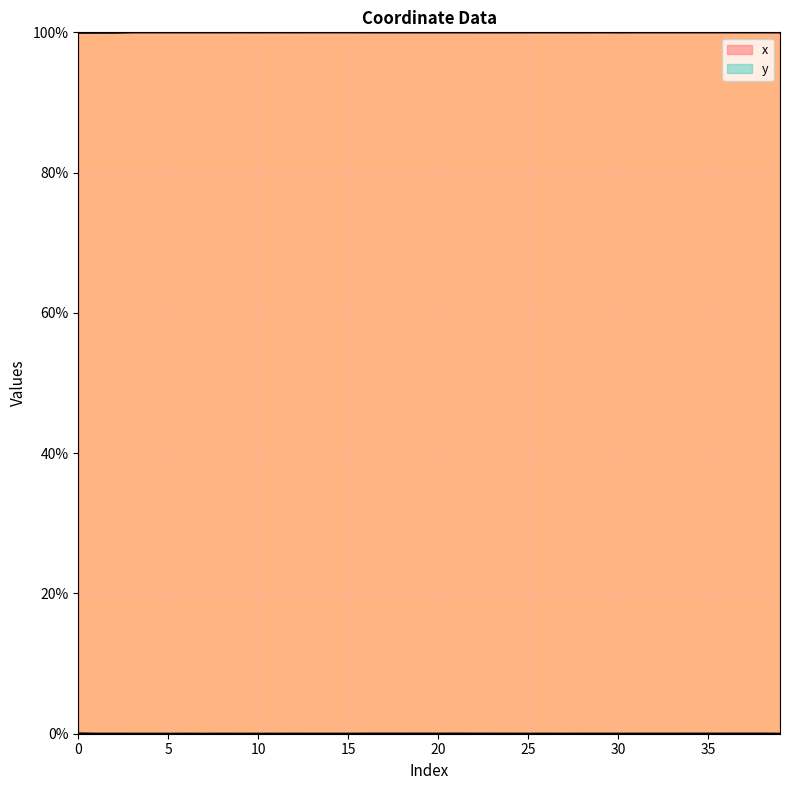

The value of y at 23 is 0.0. True or false?

False